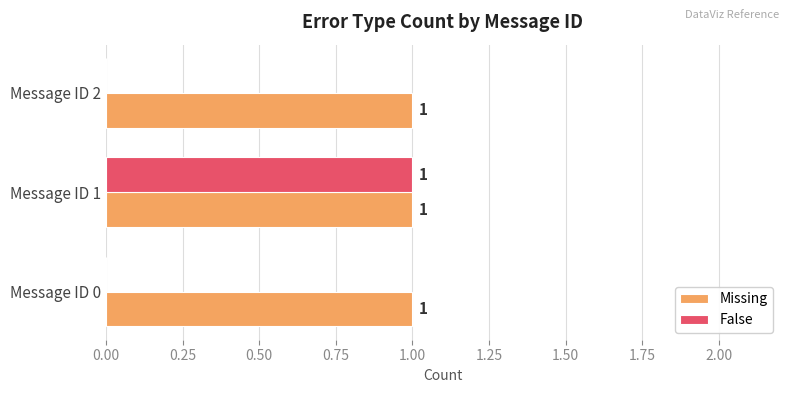

How many False values are between 0 and 1?

3